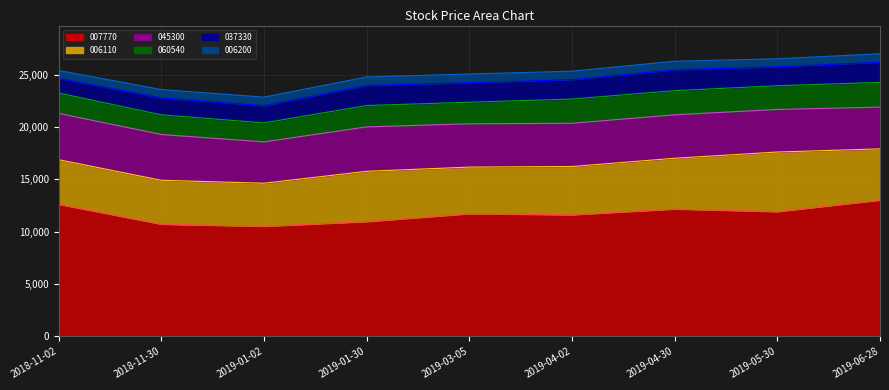

Count the number of data series in this chart.

6